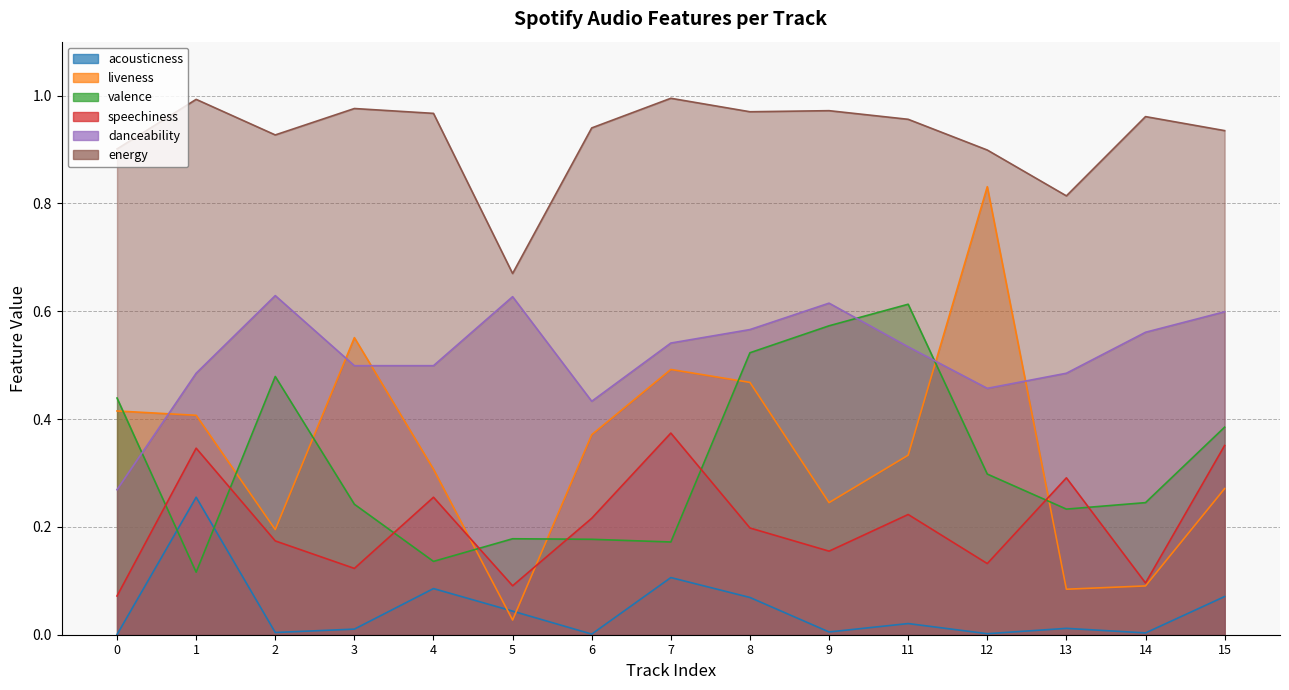

True or false: acousticness has a value of 0.2 at 1.

False